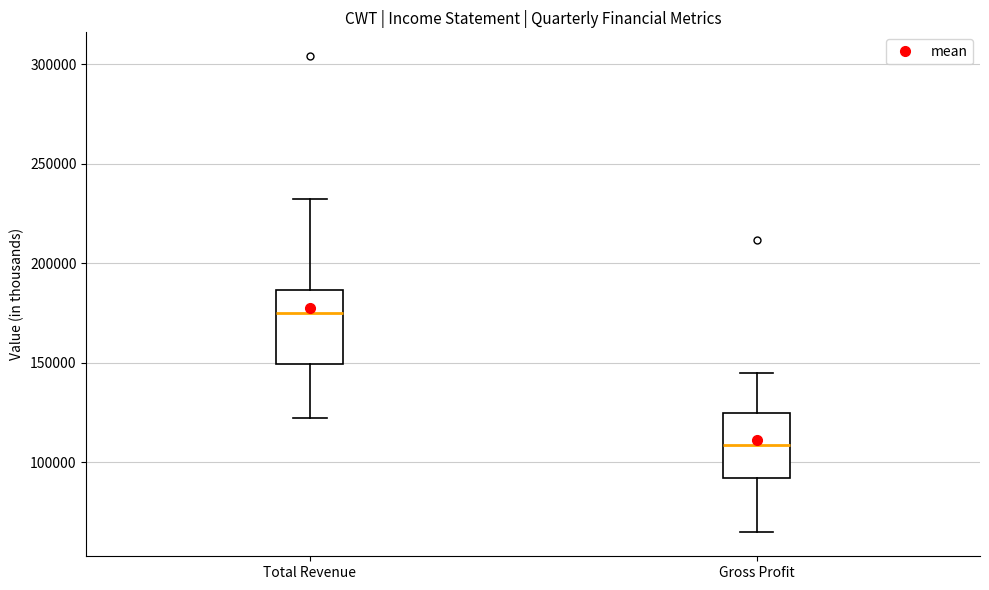

Reading left to right, transcribe this box plot: for each box, give where its median line is, the range the box spans, and where its two whiskers end, as read against the y-axis. The values are not printed on the chart, so give them approximately, as read against the axis.

Total Revenue: median 175000, box 150000 to 185000, whiskers 120000 to 235000
Gross Profit: median 110000, box 90000 to 125000, whiskers 65000 to 145000